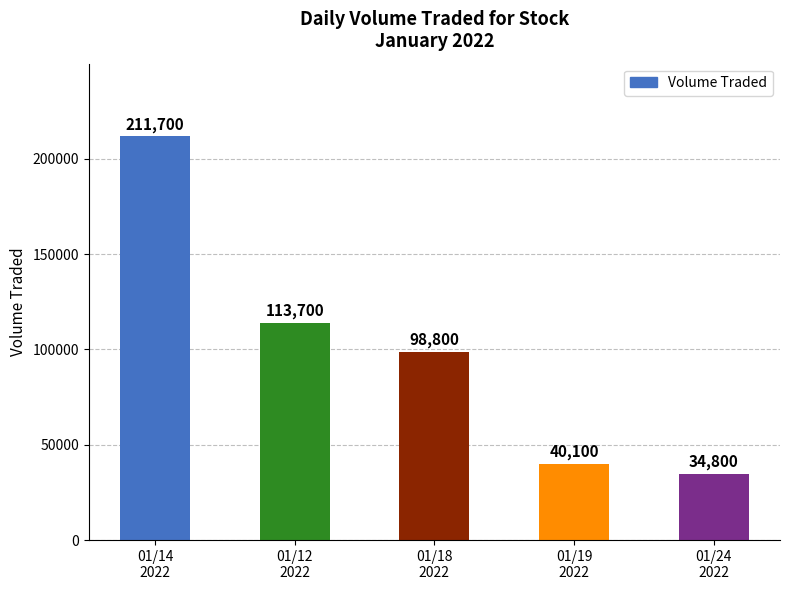

Rank the categories by value from lowest to highest.

01/24
2022, 01/19
2022, 01/18
2022, 01/12
2022, 01/14
2022